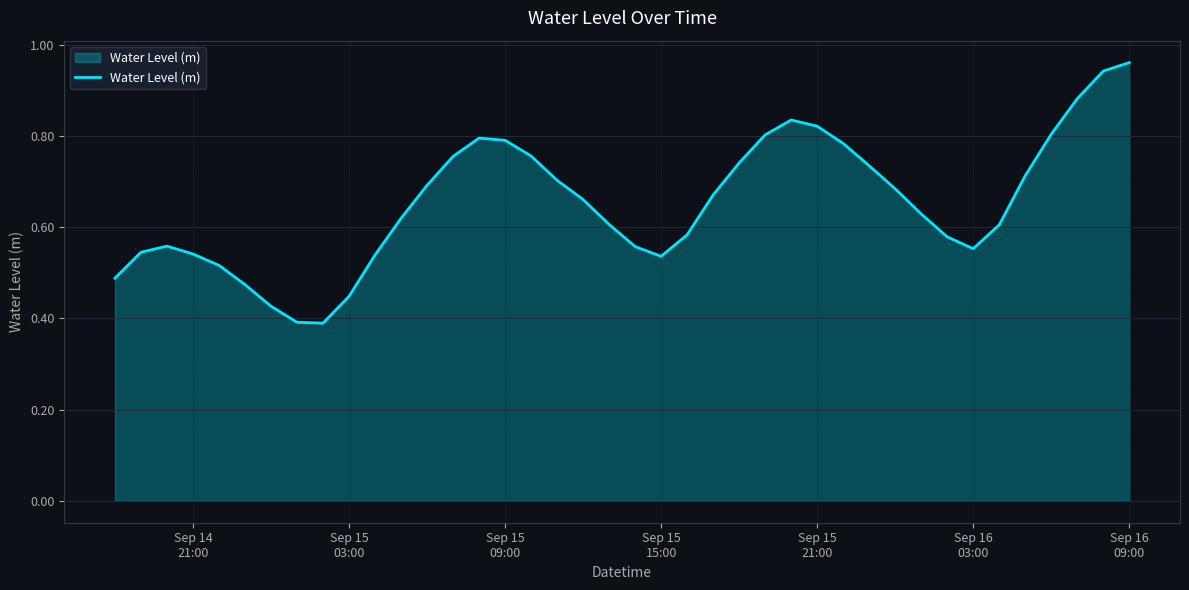

Does the chart display data point markers on the line(s)?

No